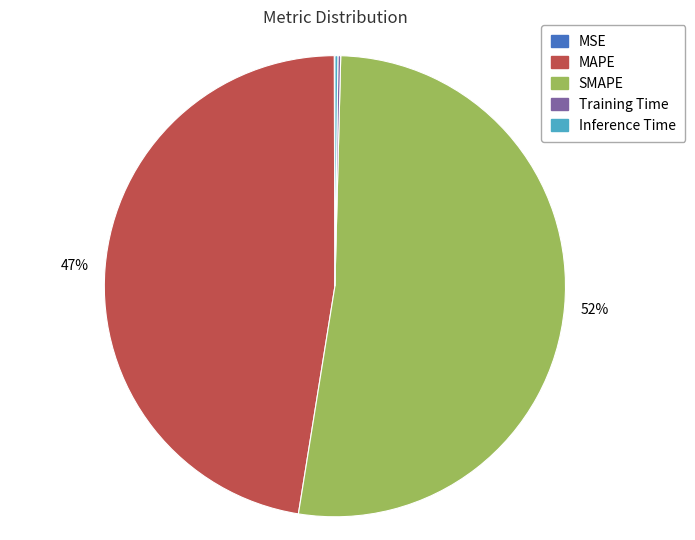

To the nearest percent, what is the average slice percentage?

20%